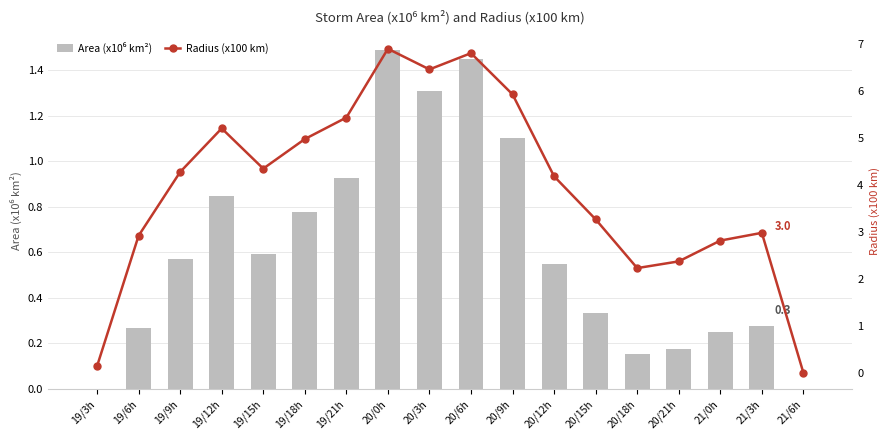

Where is Radius nearest to the value 3?

21/3h